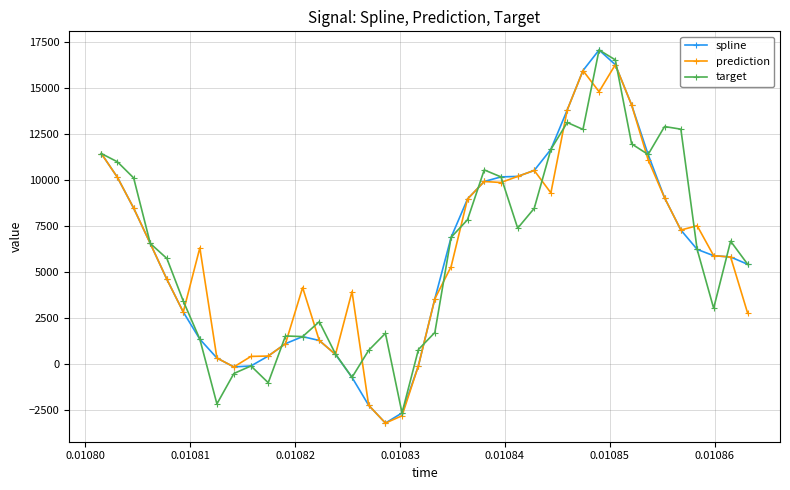

What is the maximum value for prediction?

16241.0